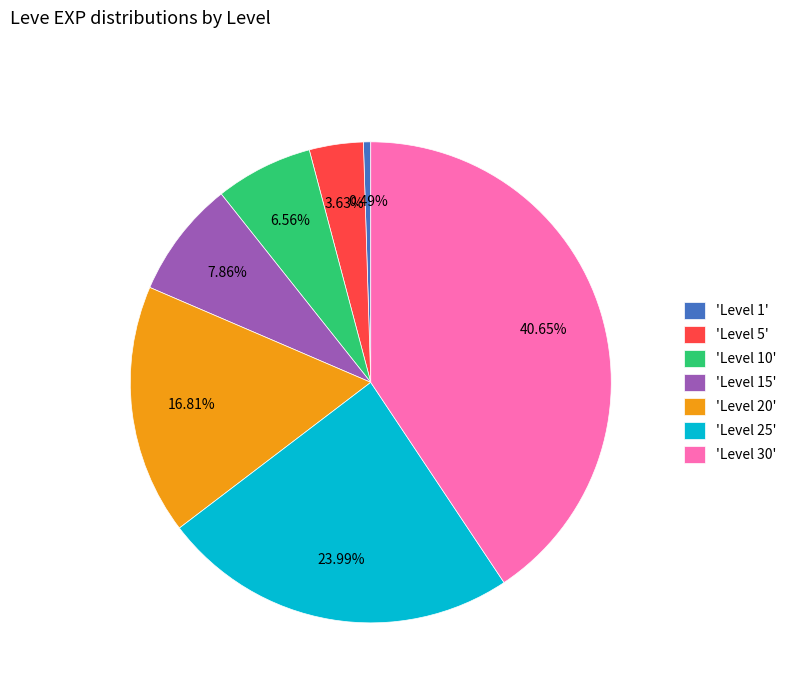

Rank the categories by value from highest to lowest.

'Level 30', 'Level 25', 'Level 20', 'Level 15', 'Level 10', 'Level 5', 'Level 1'